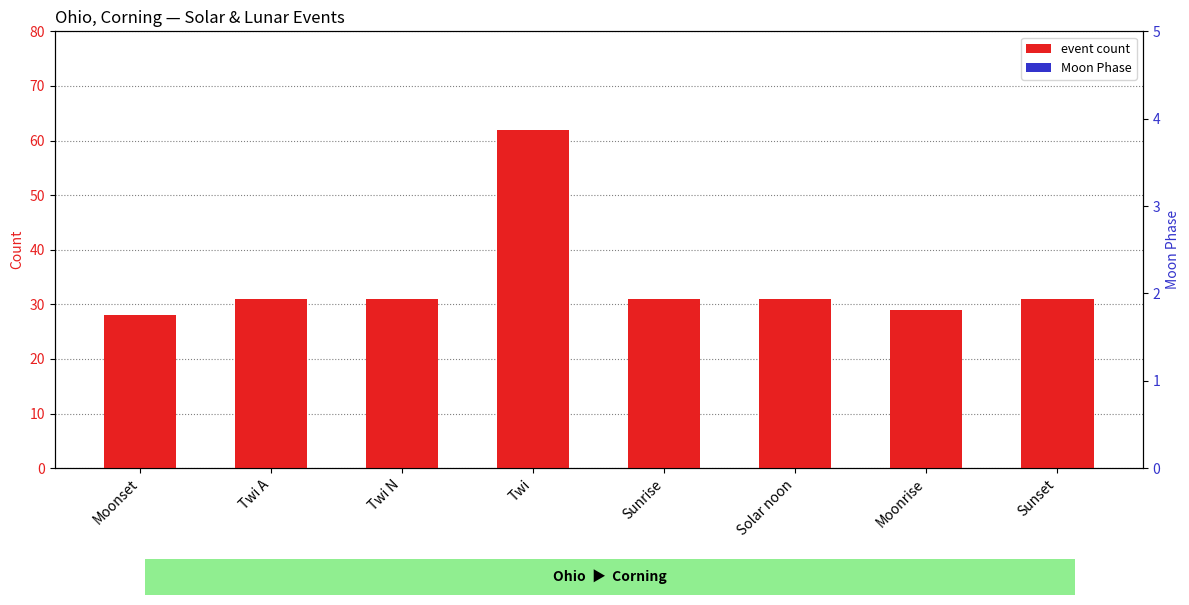

At Sunrise, list the series in order from smallest to largest.

Moon Phase, event count